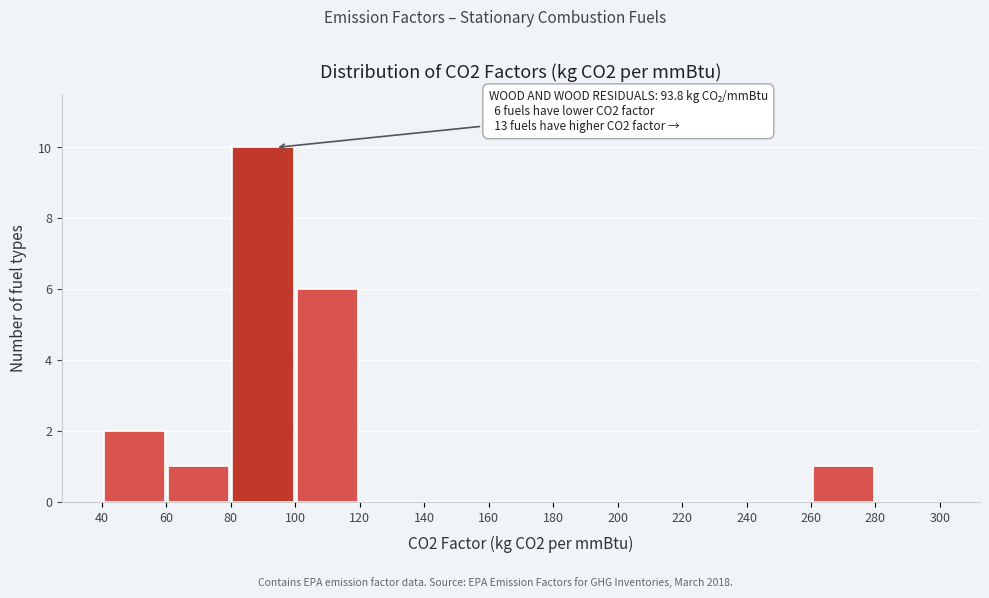

Over which range of the x-axis is the bar tallest?

80 to 100